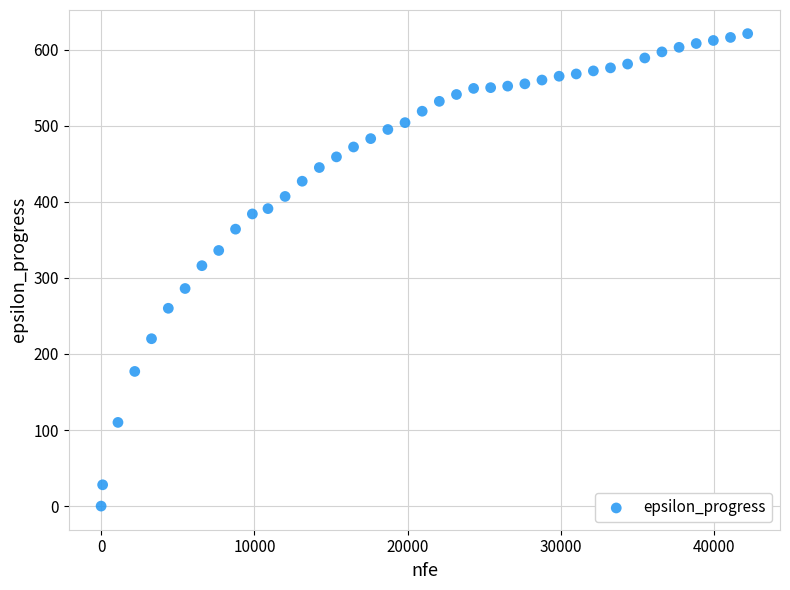

What is the range of X values (max minus min)?

42185